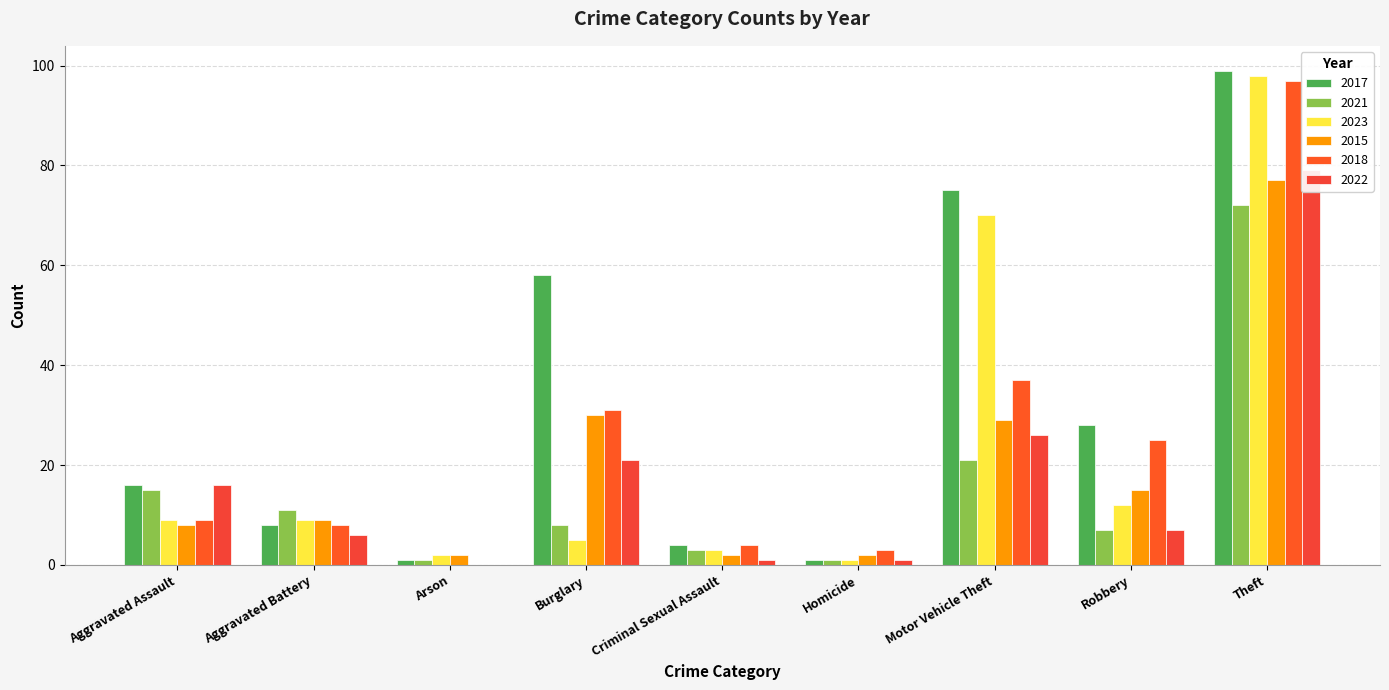

Which category has the lowest value across all series?

Arson